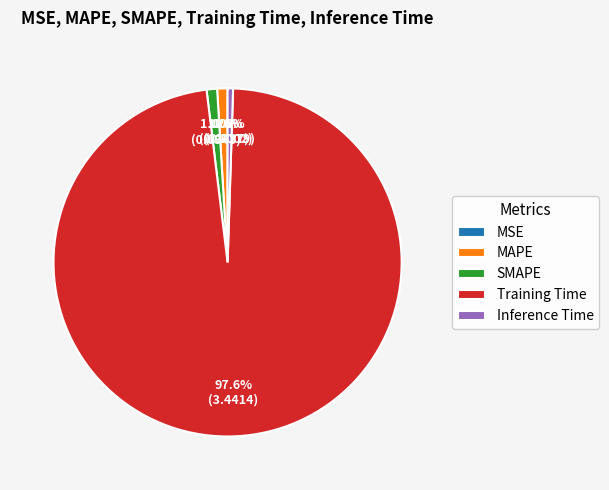

To the nearest percent, what percentage of the pie is SMAPE?

1%